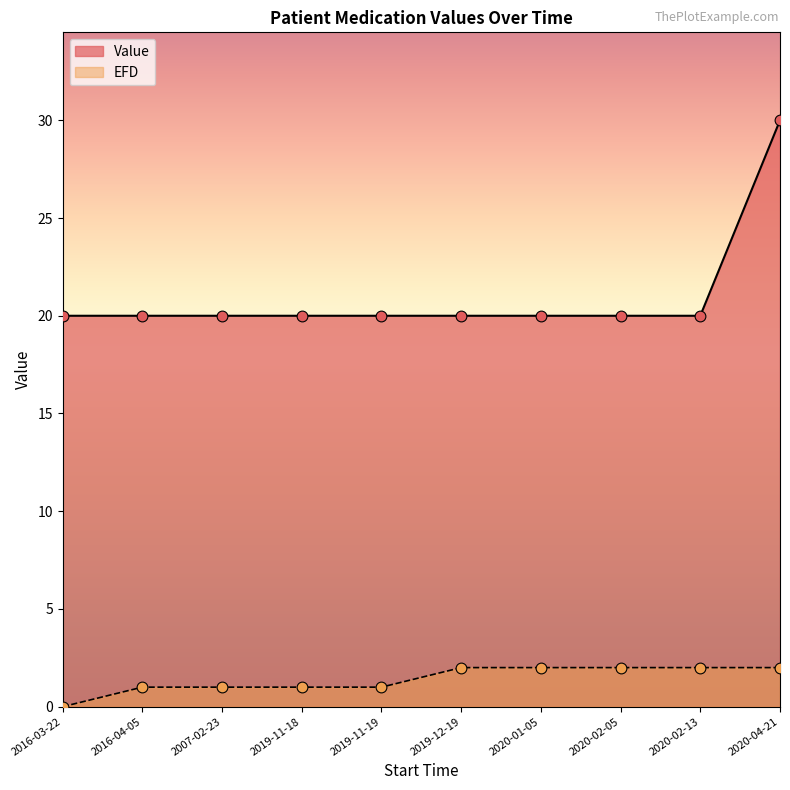

Which series has the widest spread of Y values?

Value